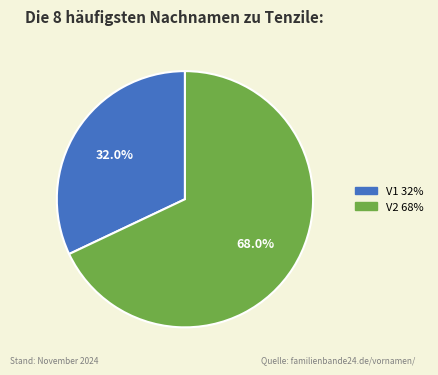

The V2 slice represents 68% of the pie. True or false?

True